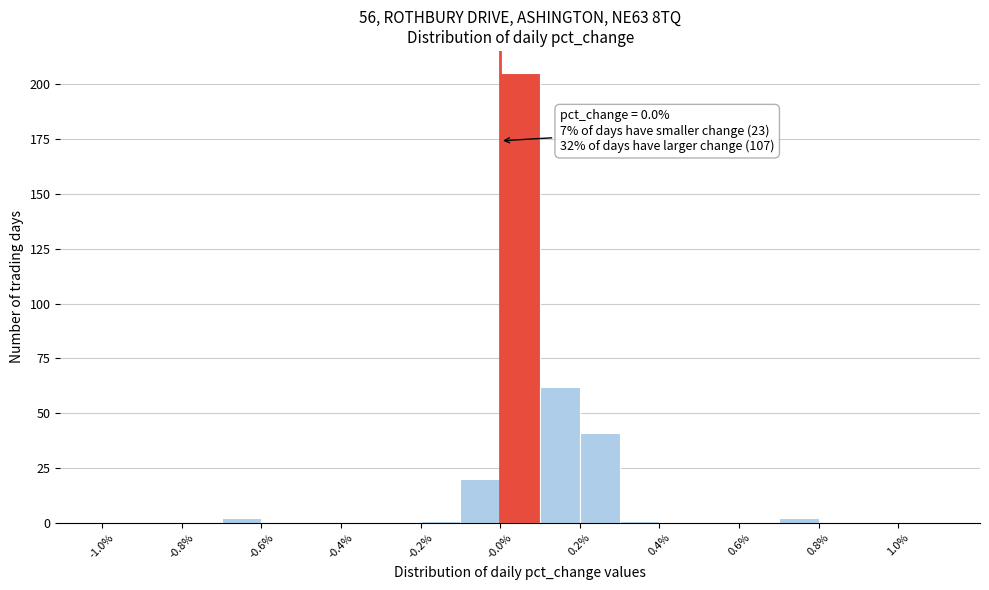

Over which range of the x-axis is the bar tallest?

0.0 to 0.1